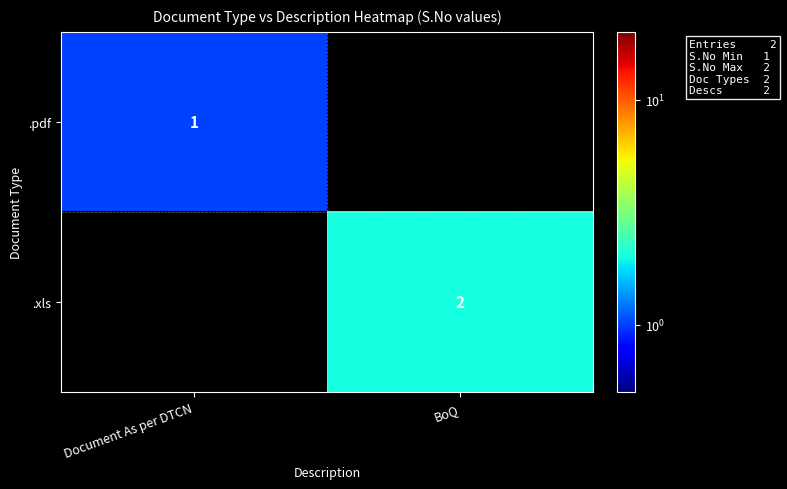

Is it true that .pdf equals 1 at Document As per DTCN?

True